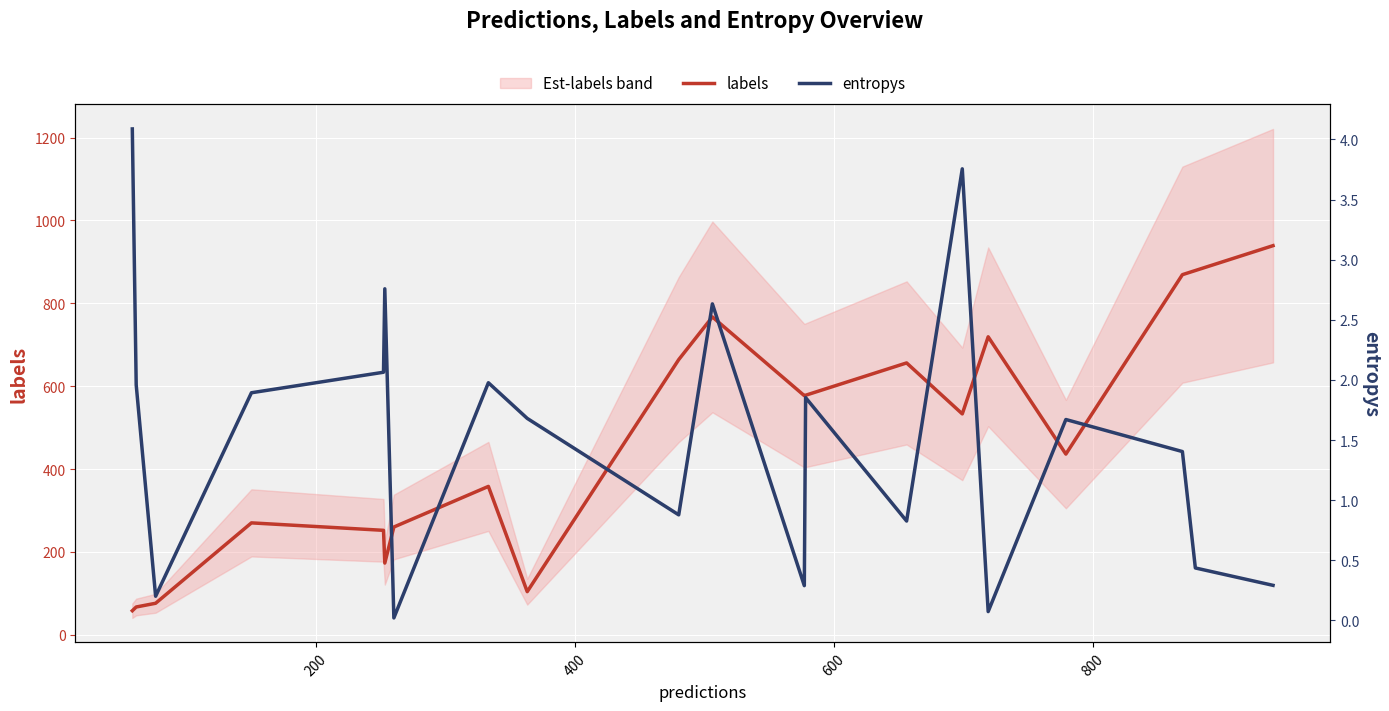

What is the minimum value for labels?

58